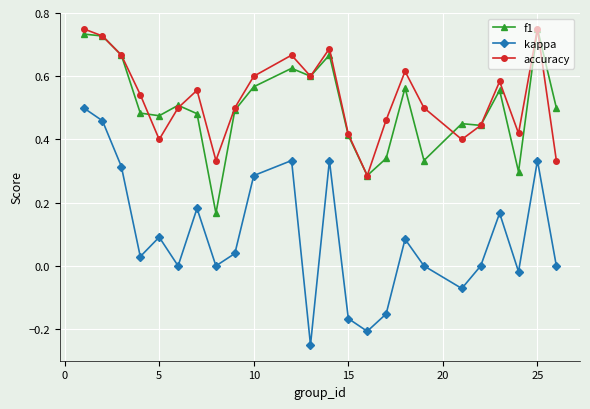

True or false: kappa and accuracy intersect in this chart.

False